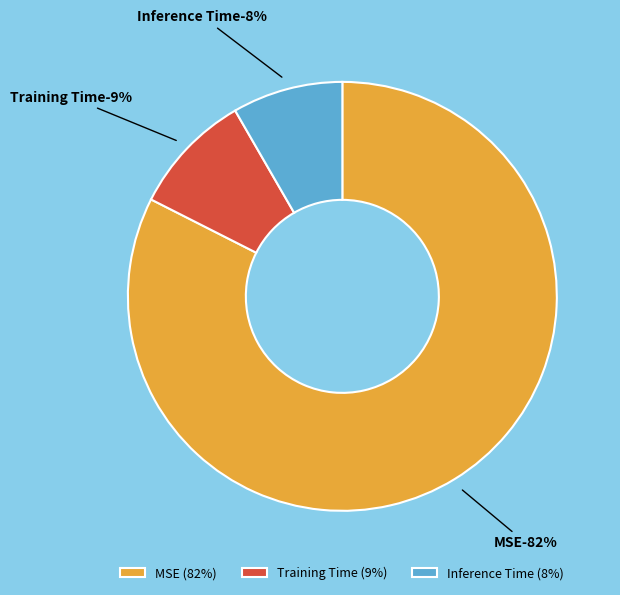

To the nearest percent, what is the average slice percentage?

33%